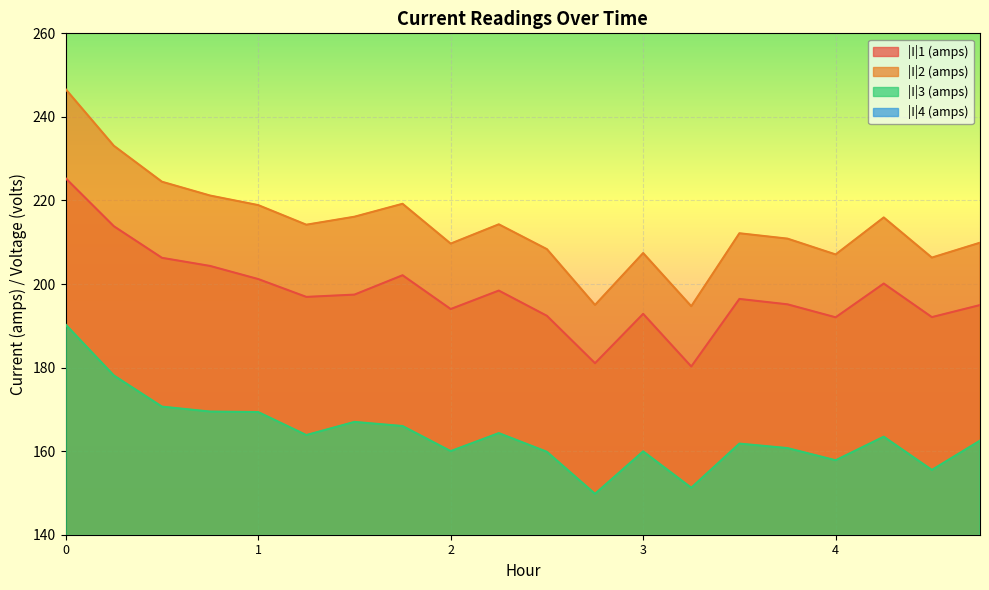

True or false: |I|1 (amps) has a value of 342.1 at 1.

False